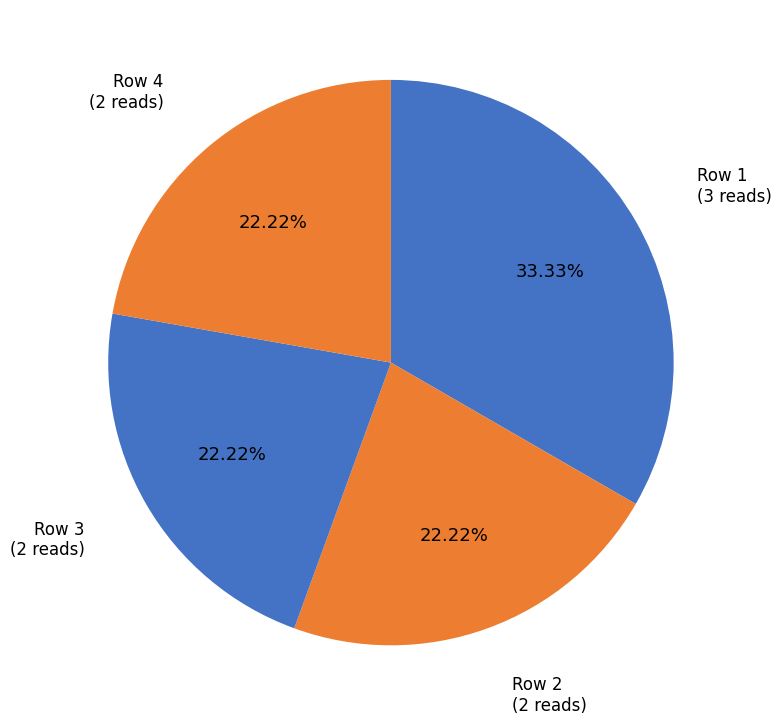

Count the number of slices in the pie.

4